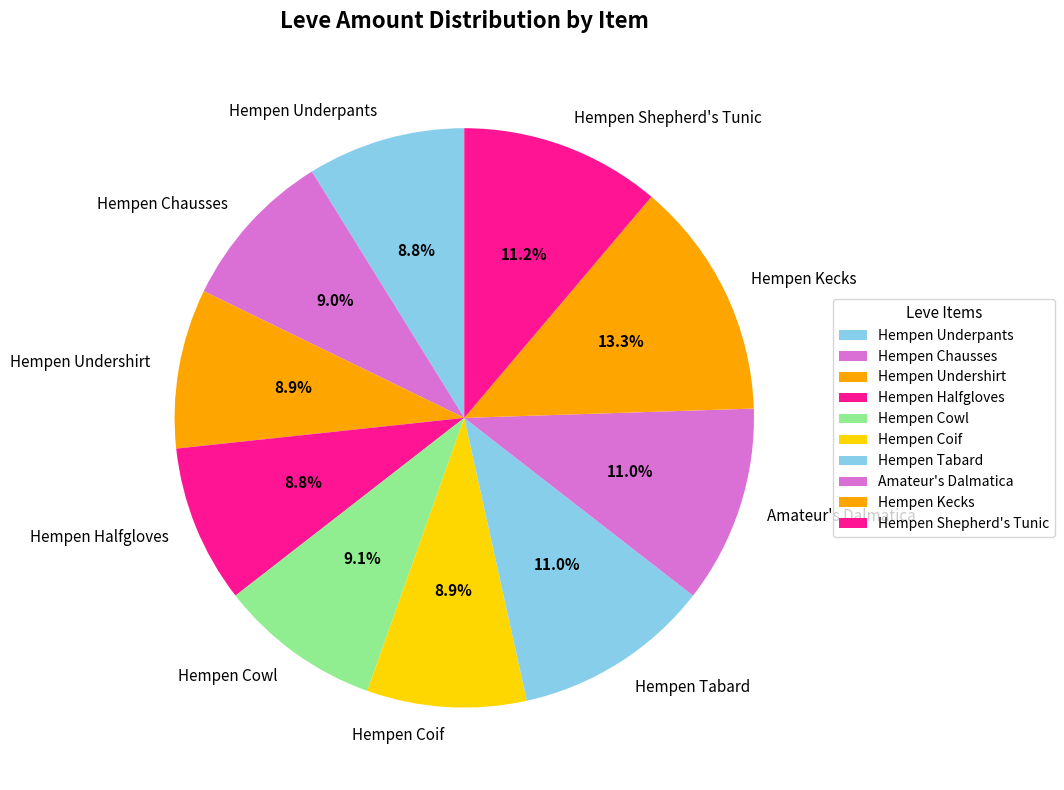

Does any single category account for the majority?

No